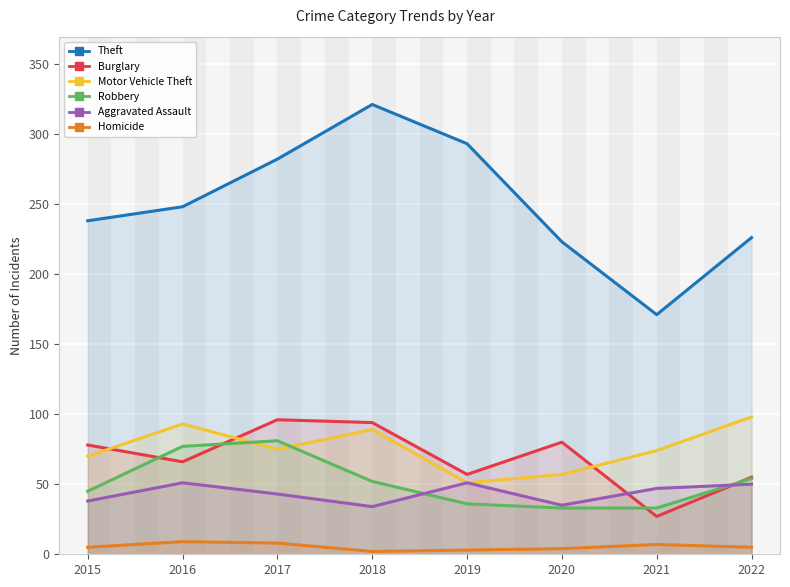

Reading right to left, transcribe all the data shown in this chart.

Theft: 226	171	223	293	321	282	248	238
Burglary: 55	27	80	57	94	96	66	78
Motor Vehicle Theft: 98	74	57	51	89	75	93	70
Robbery: 54	33	33	36	52	81	77	45
Aggravated Assault: 50	47	35	51	34	43	51	38
Homicide: 5	7	4	3	2	8	9	5